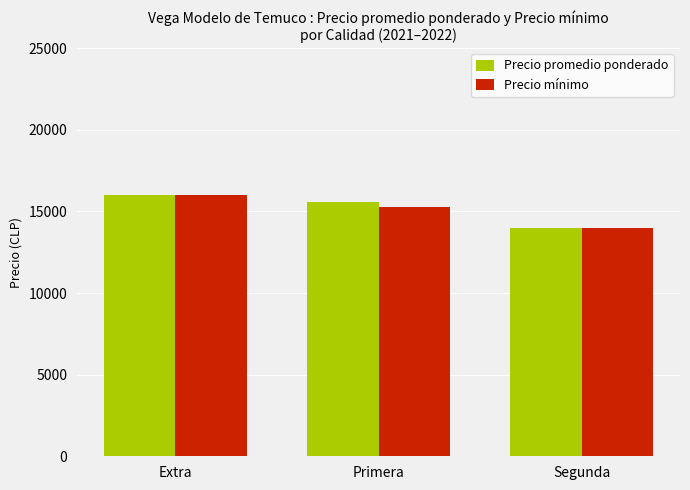

The value of Precio mínimo at Extra is 5666. True or false?

False